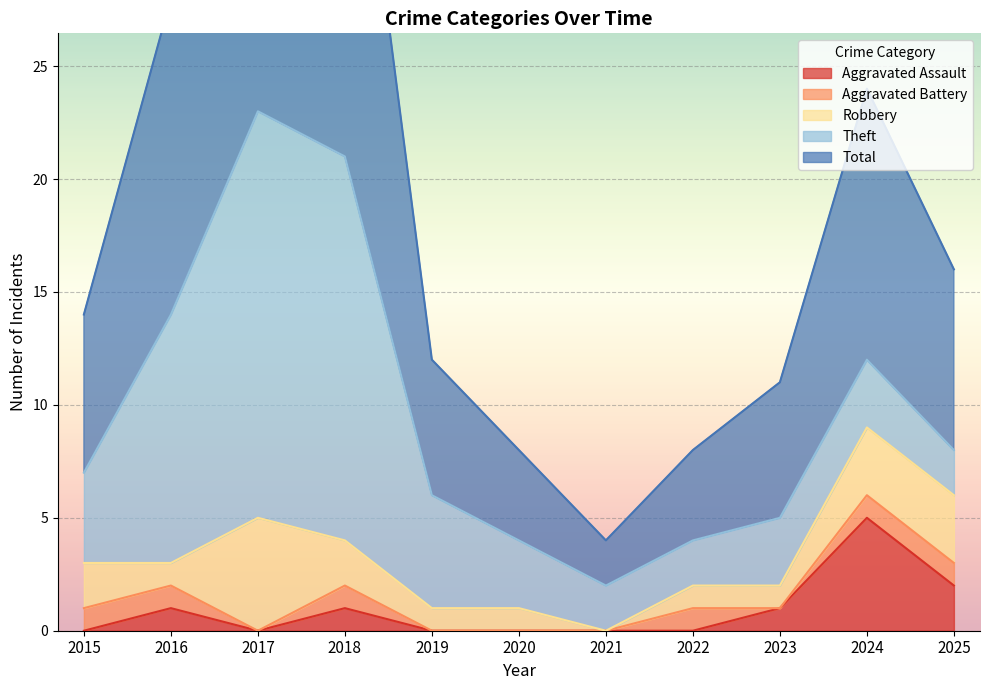

How many values in the Robbery series are below 1?

1